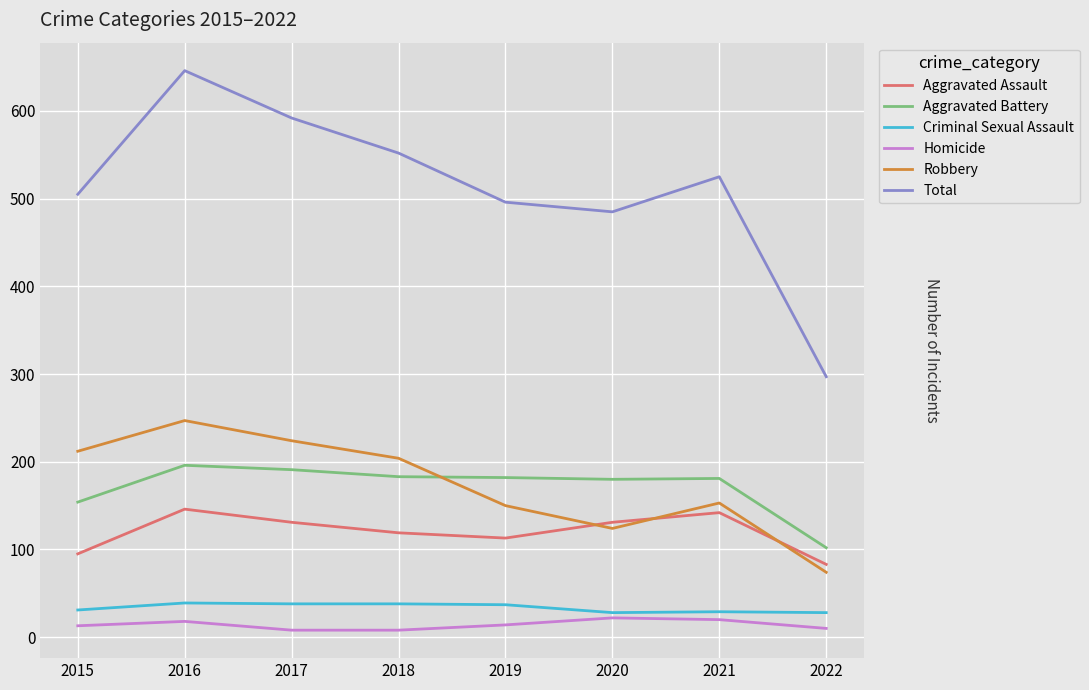

Which series has the largest total across all categories?

Total